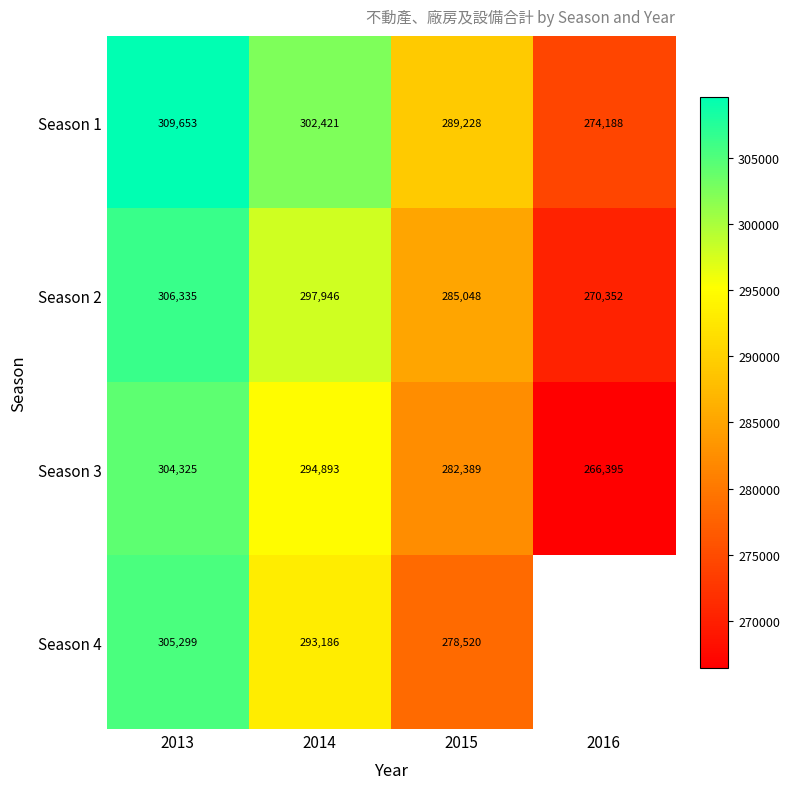

Rank the categories by Season 3 value from lowest to highest.

2016, 2015, 2014, 2013